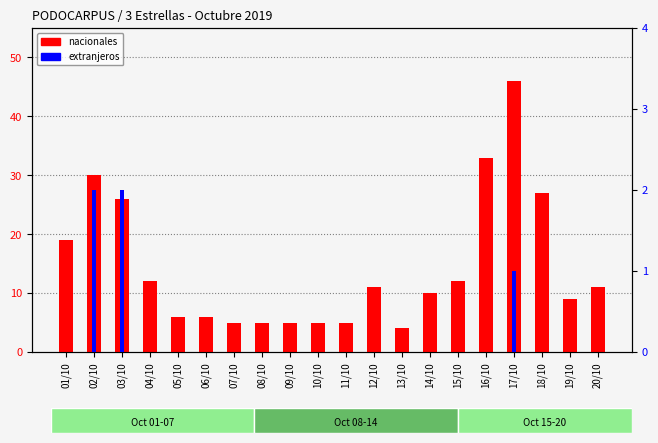

Is it true that extranjeros equals 0 at 12/10?

True